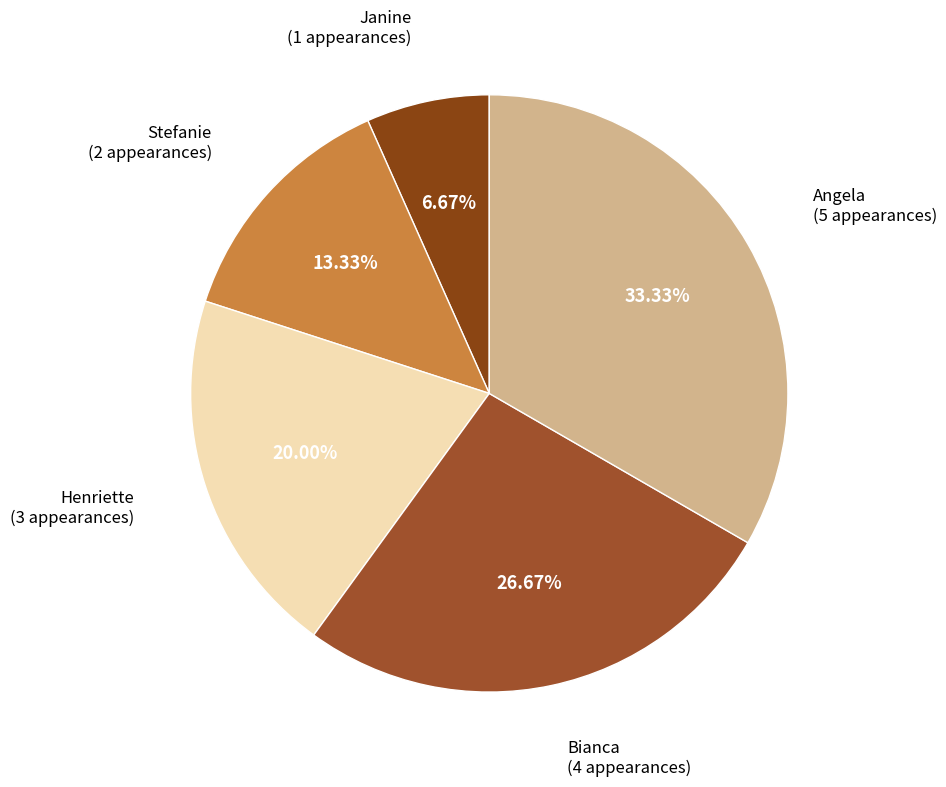

What is the smallest slice in the pie chart?

Janine